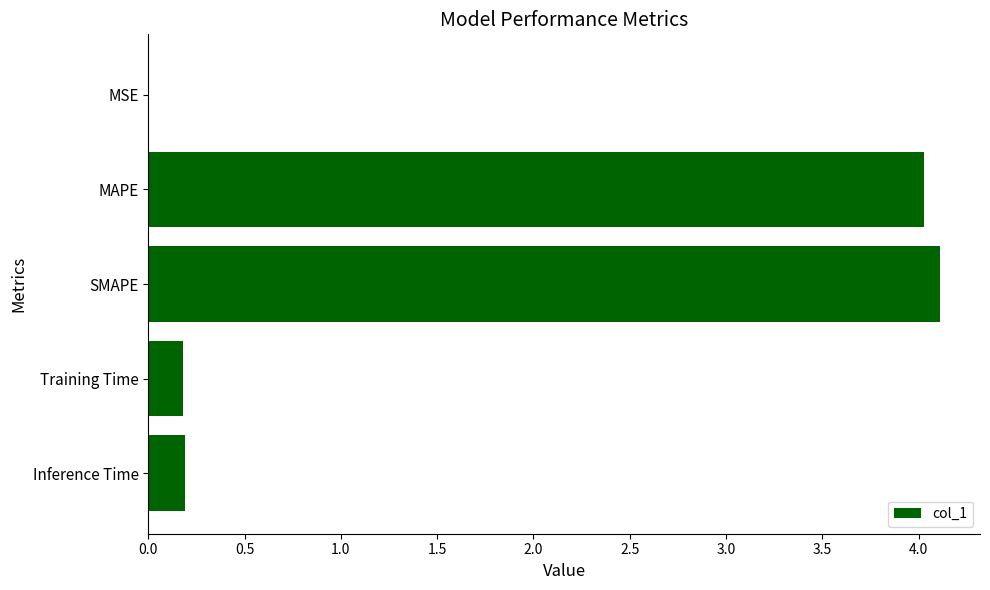

True or false: the data shows 4.0 at MAPE.

True